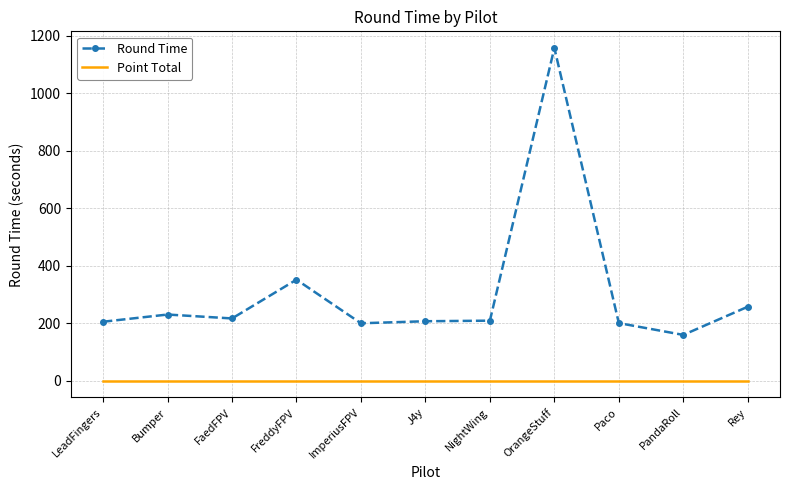

Is it true that Round Time equals 355.7 at Rey?

False